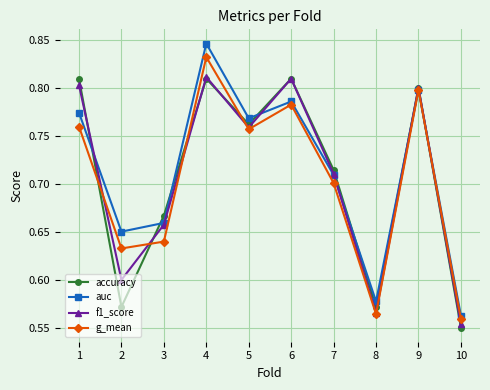

Count the g_mean values in the range 0 to 1.

10